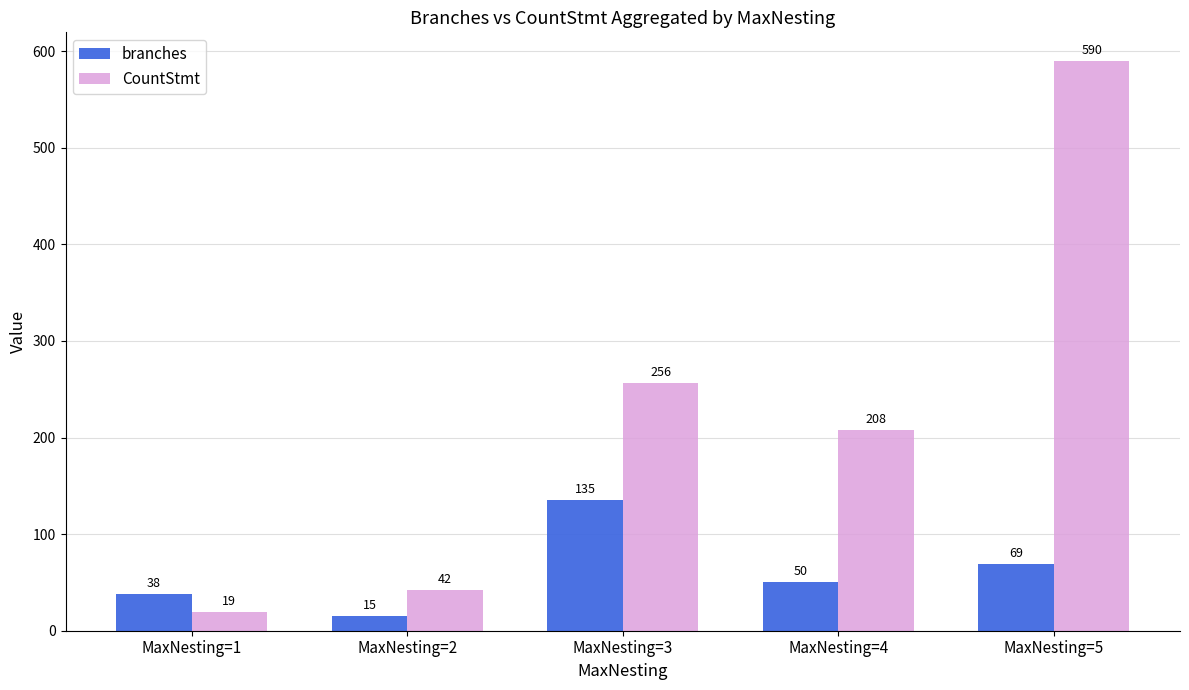

What are all the series names shown in the legend?

branches, CountStmt